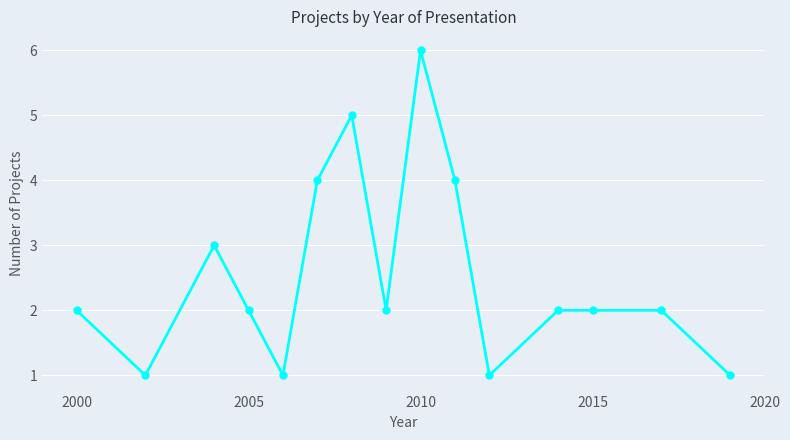

What is the maximum value shown in the chart?

6